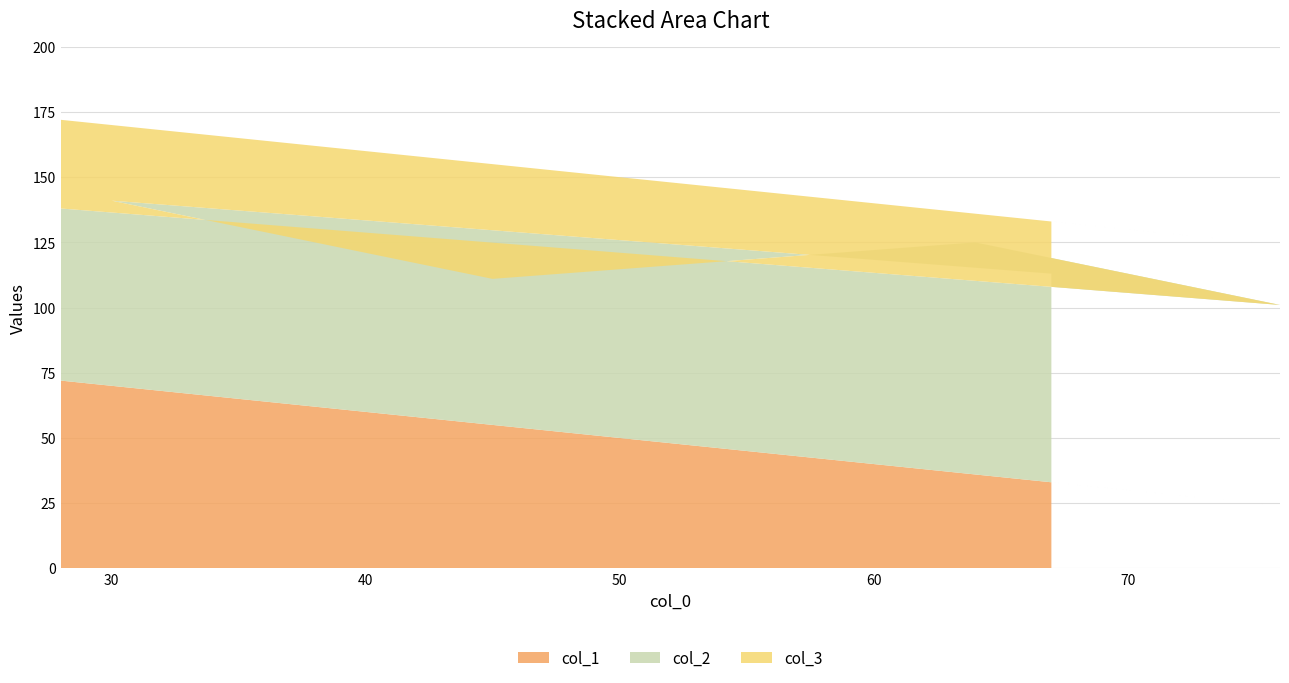

Reading left to right, transcribe all the data shown in this chart.

col_1: 33	70	55	36	24	72
col_2: 80	71	56	89	77	66
col_3: 20	29	44	11	23	34